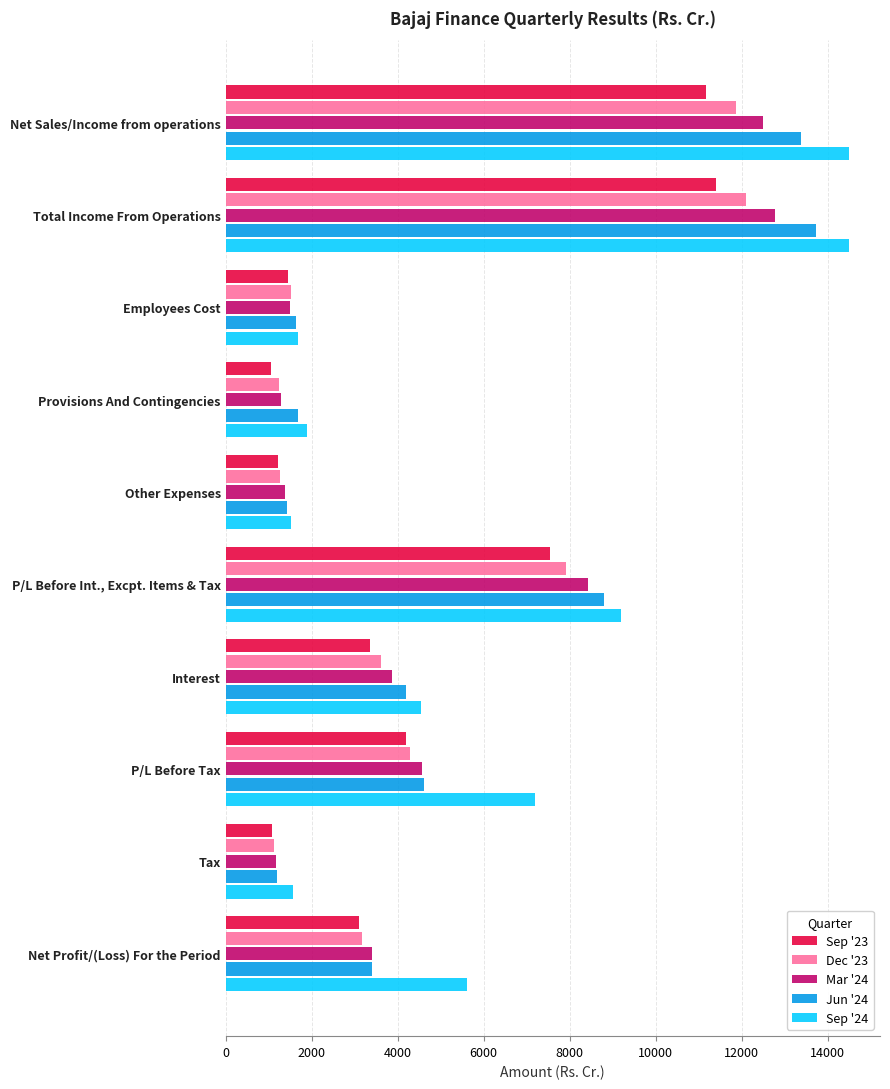

What is the difference between the maximum and minimum values in the Mar '24 series?

11595.9